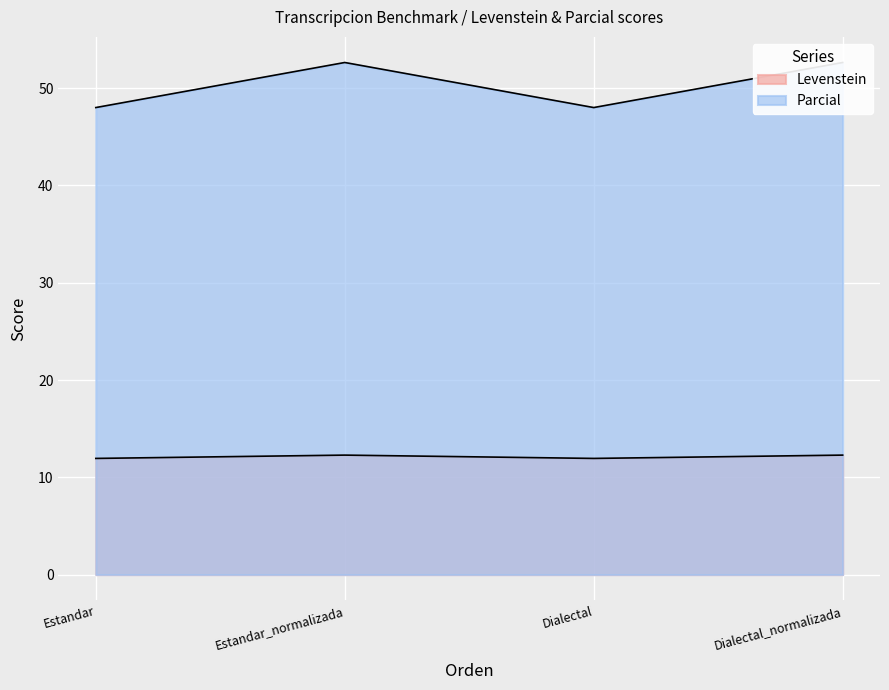

What is the greatest value displayed?

52.6